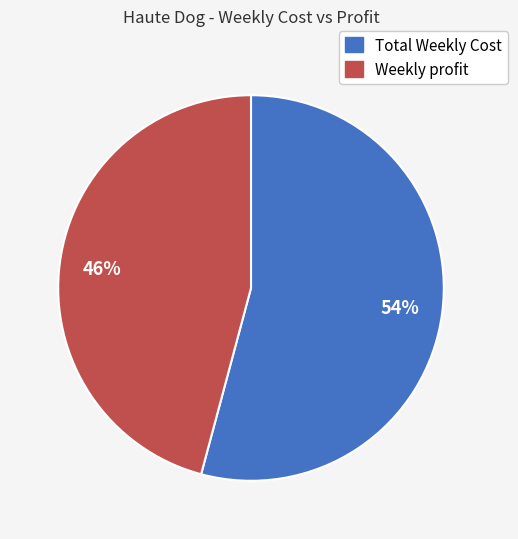

How many slices are in this pie chart?

2